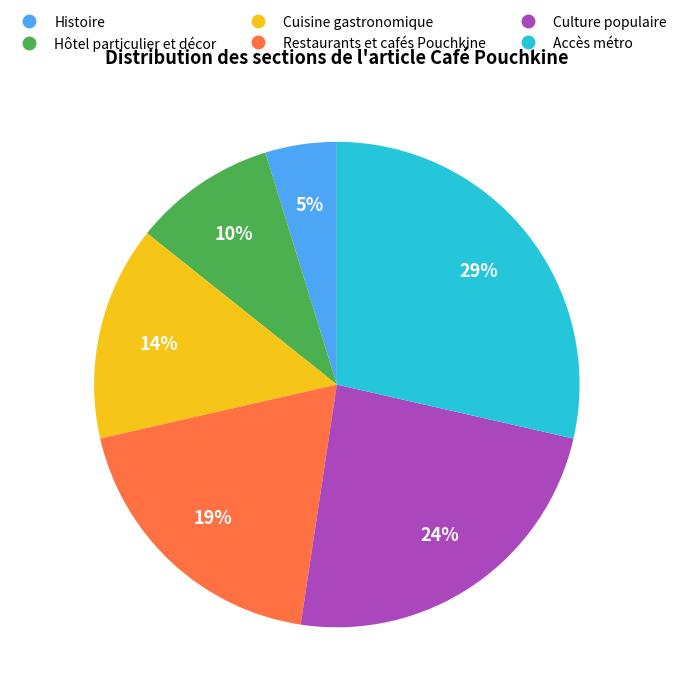

To the nearest percent, what is the average slice percentage?

17%